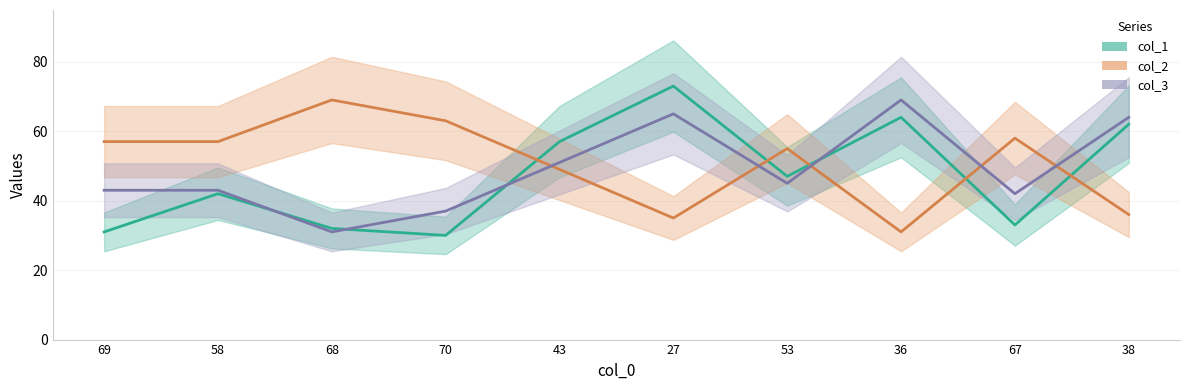

What is the label of the 5th point from the right?

27